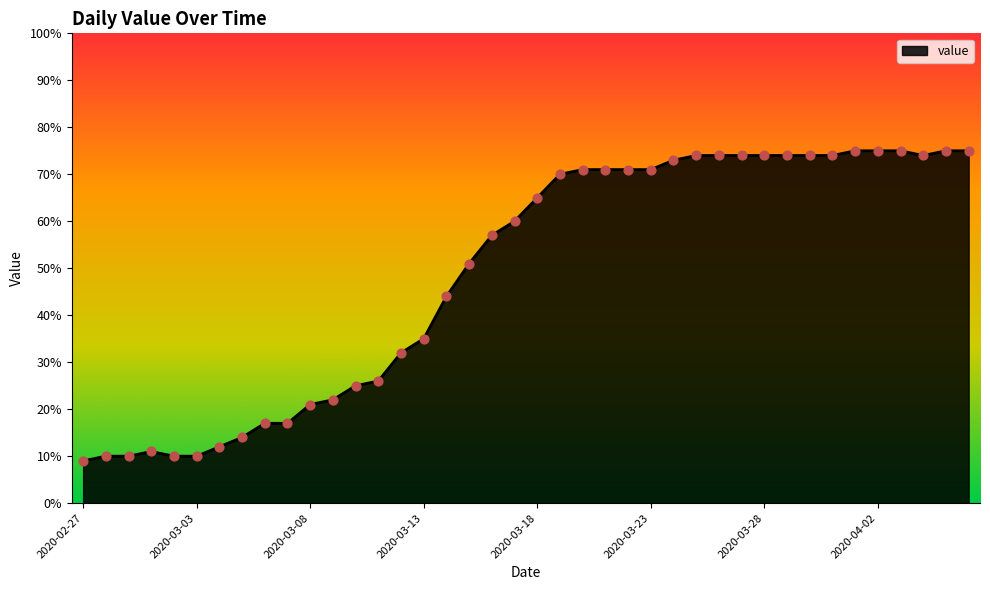

What is the greatest value displayed?

75